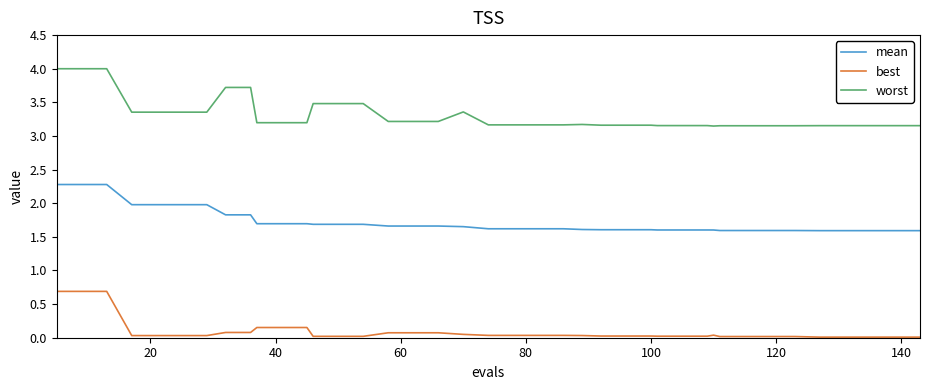

What is the difference between the maximum and minimum values in the best series?

0.7